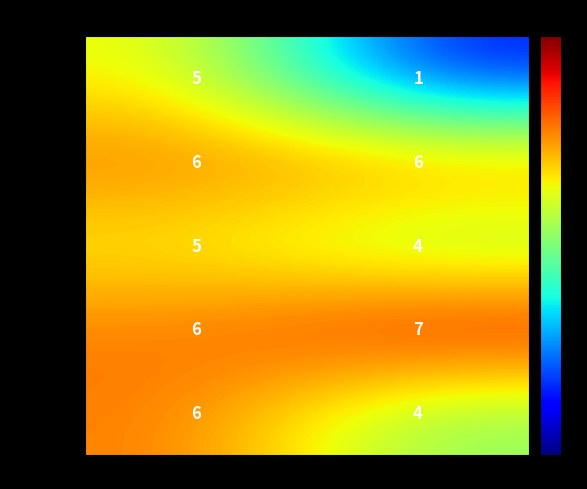

Is it true that Marketing equals 6 at Over Budget?

True